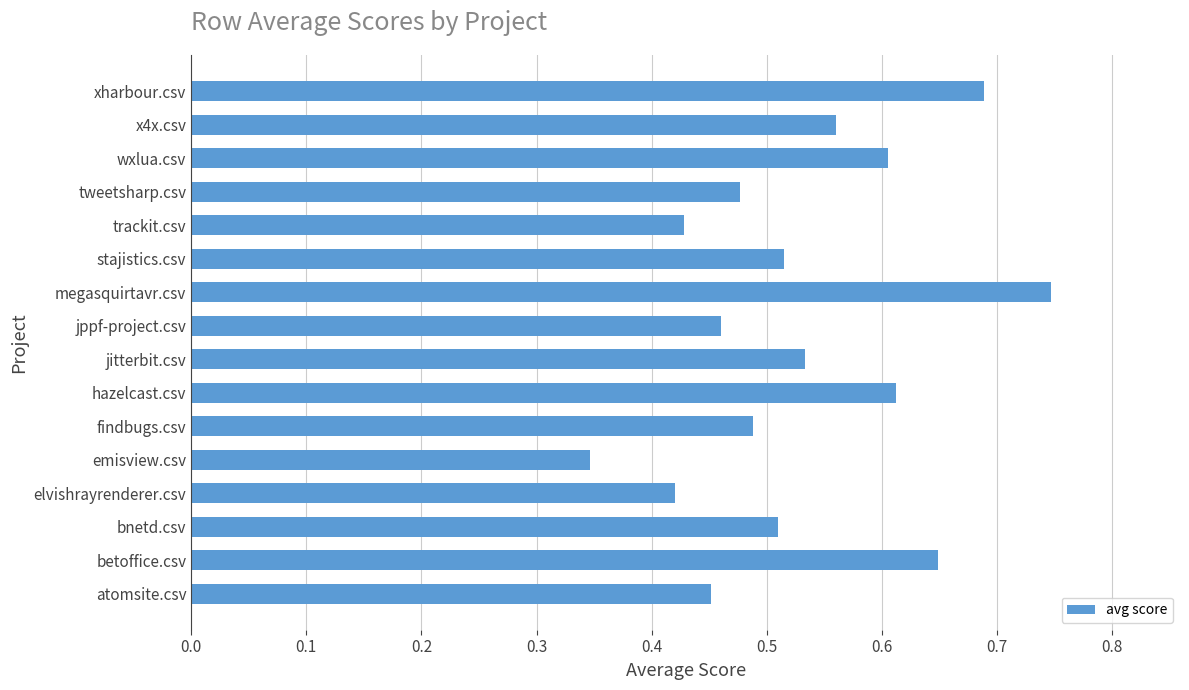

What is the sum of the values at x4x.csv and jitterbit.csv?

1.1